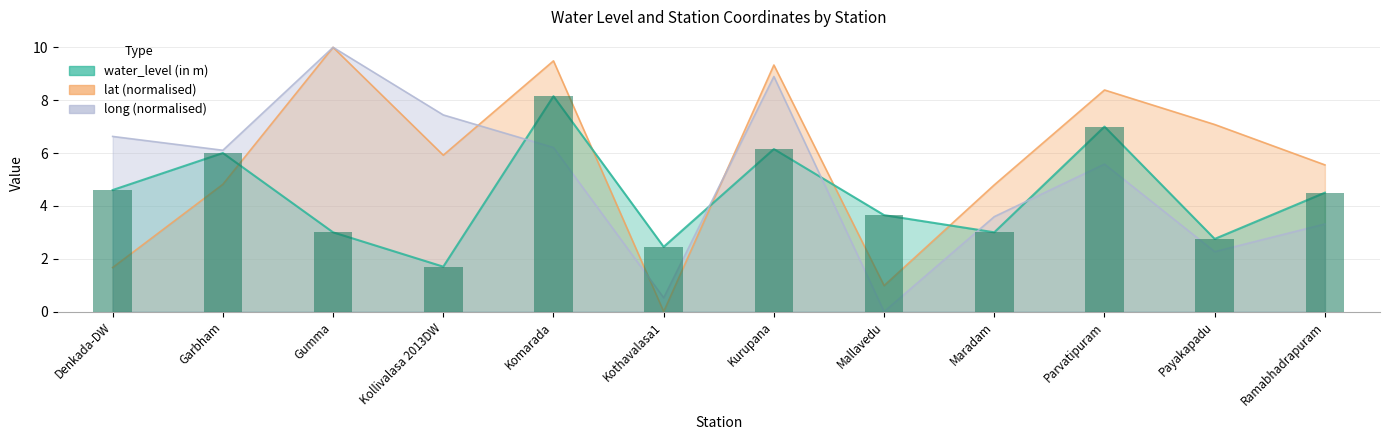

Count the number of categories in the chart.

12